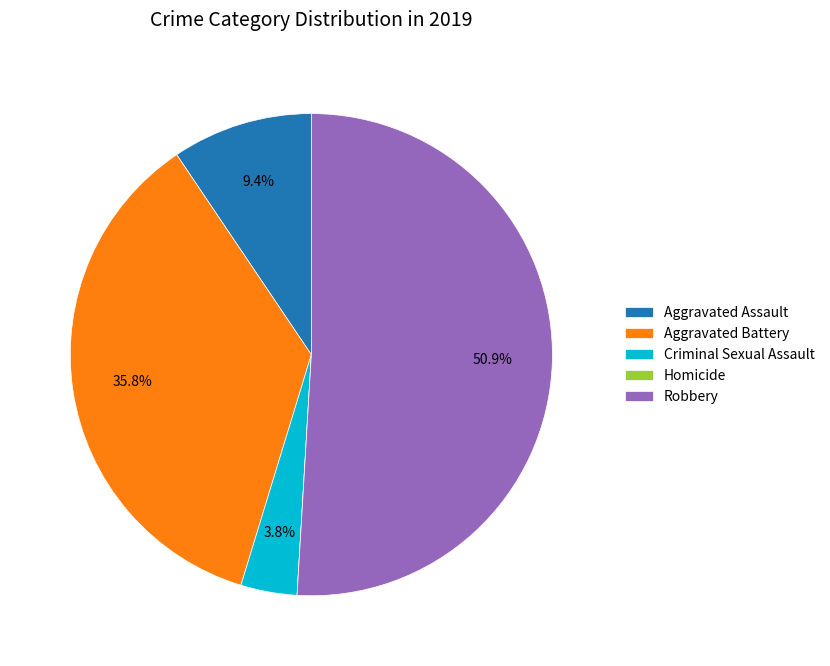

Which category has the biggest portion of the pie?

Robbery